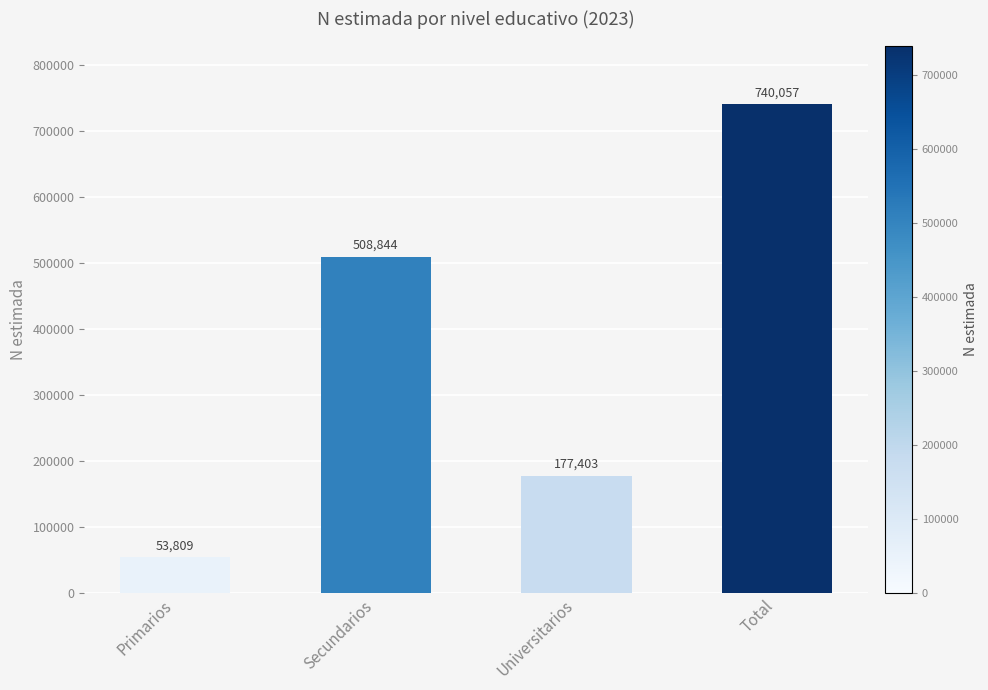

Reading left to right, list all the values displayed in this chart.

53809	508844	177403	740057